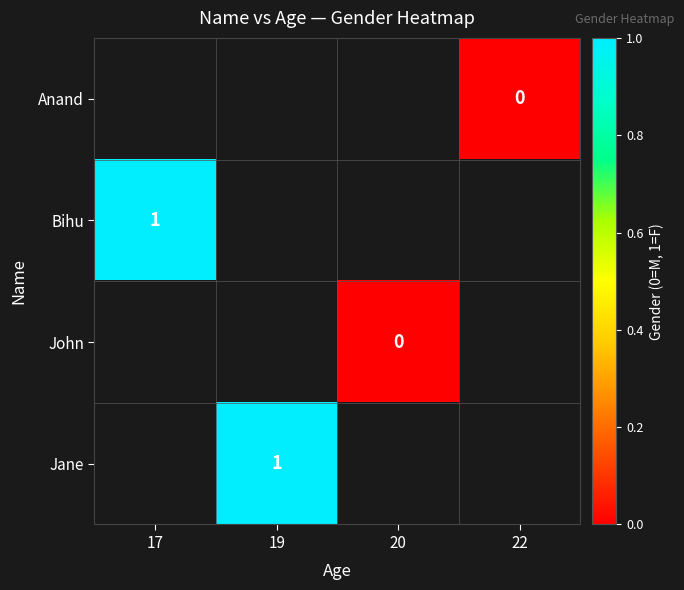

The value of Bihu at 17 is 1. True or false?

True